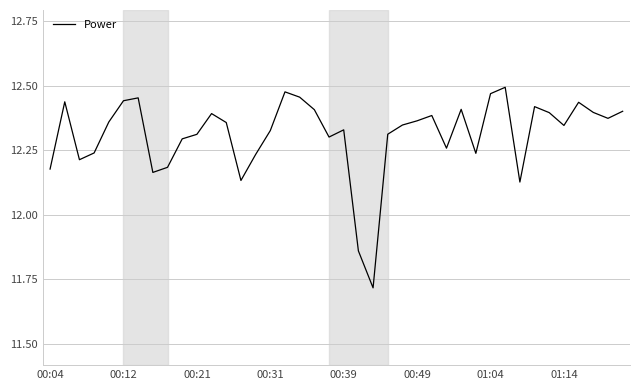

What is the difference between the second highest and second lowest values?

0.6